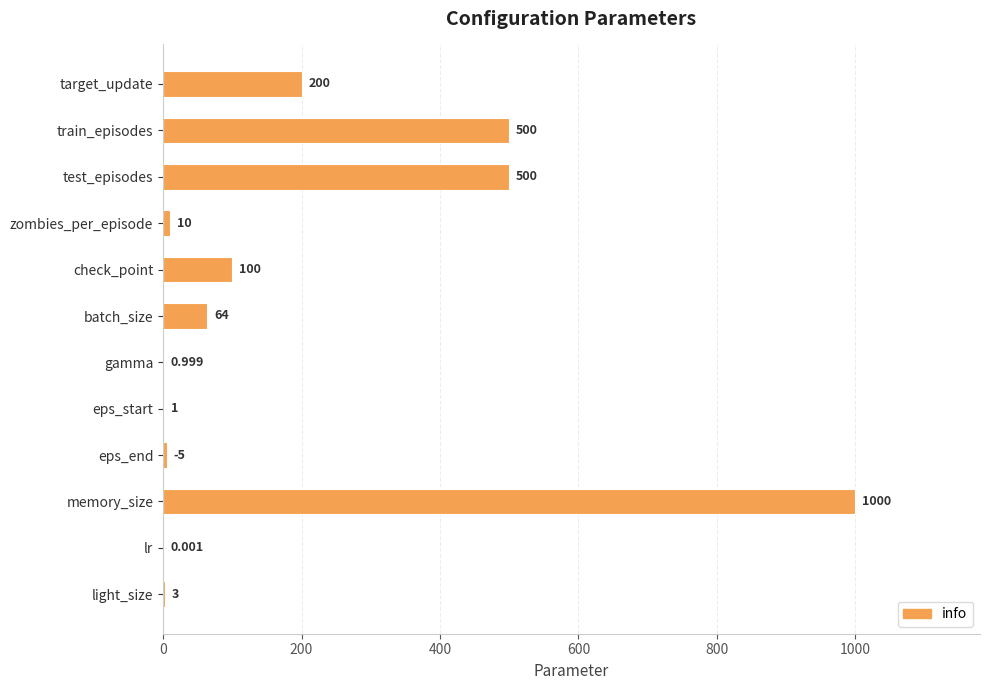

Between check_point and memory_size, which is larger?

memory_size